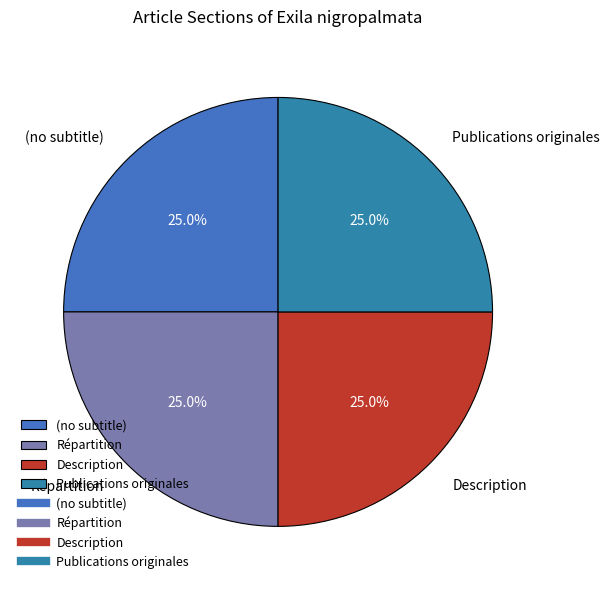

What percentage is NOT represented by Publications originales?

75.0%